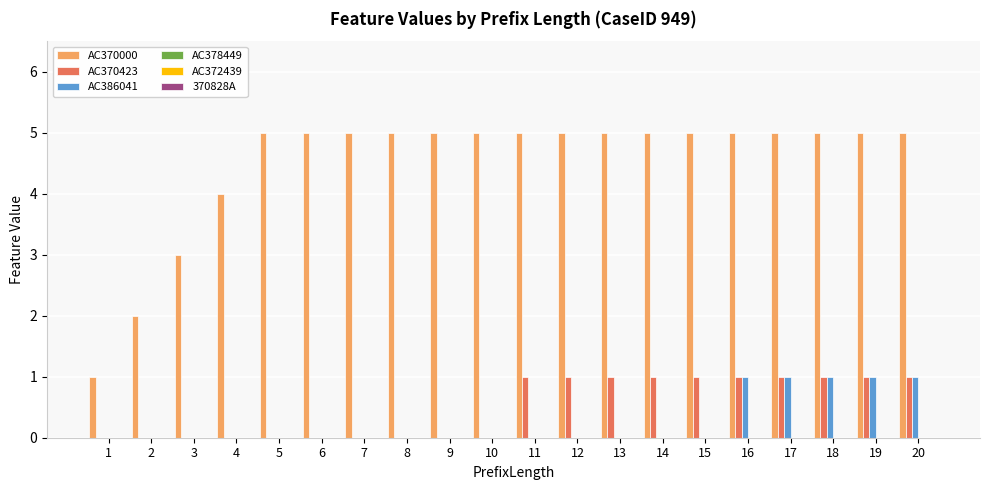

Which series changed the most between 4 and 10?

AC370000